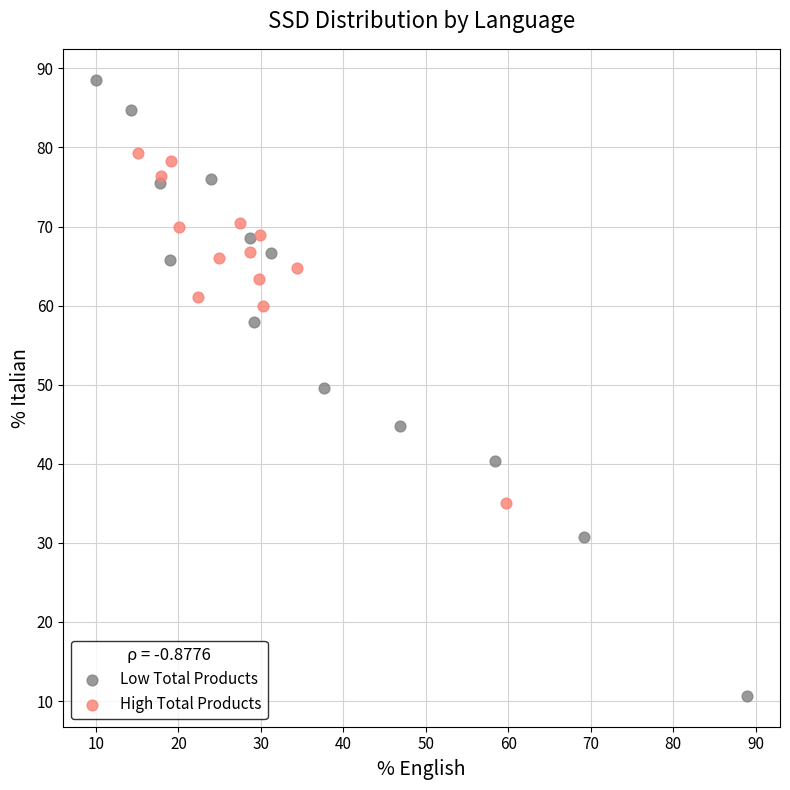

Which series has the largest Y range (max minus min)?

Low Total Products